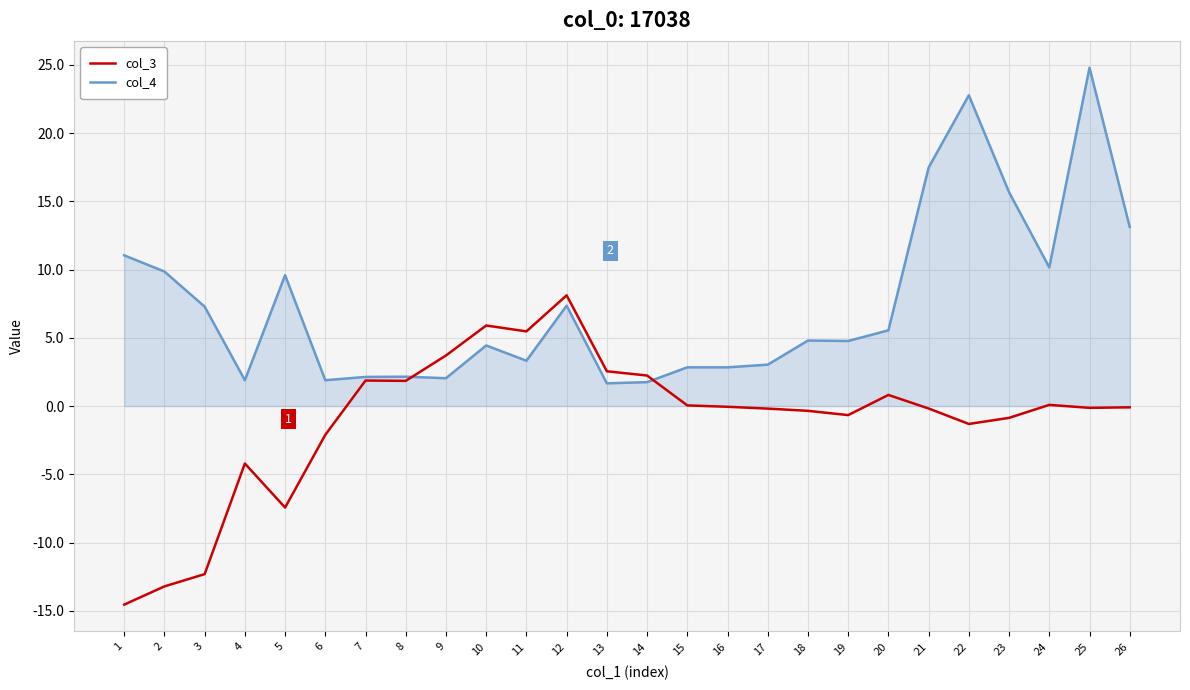

The col_3 series shows 8.9 at 11. True or false?

False